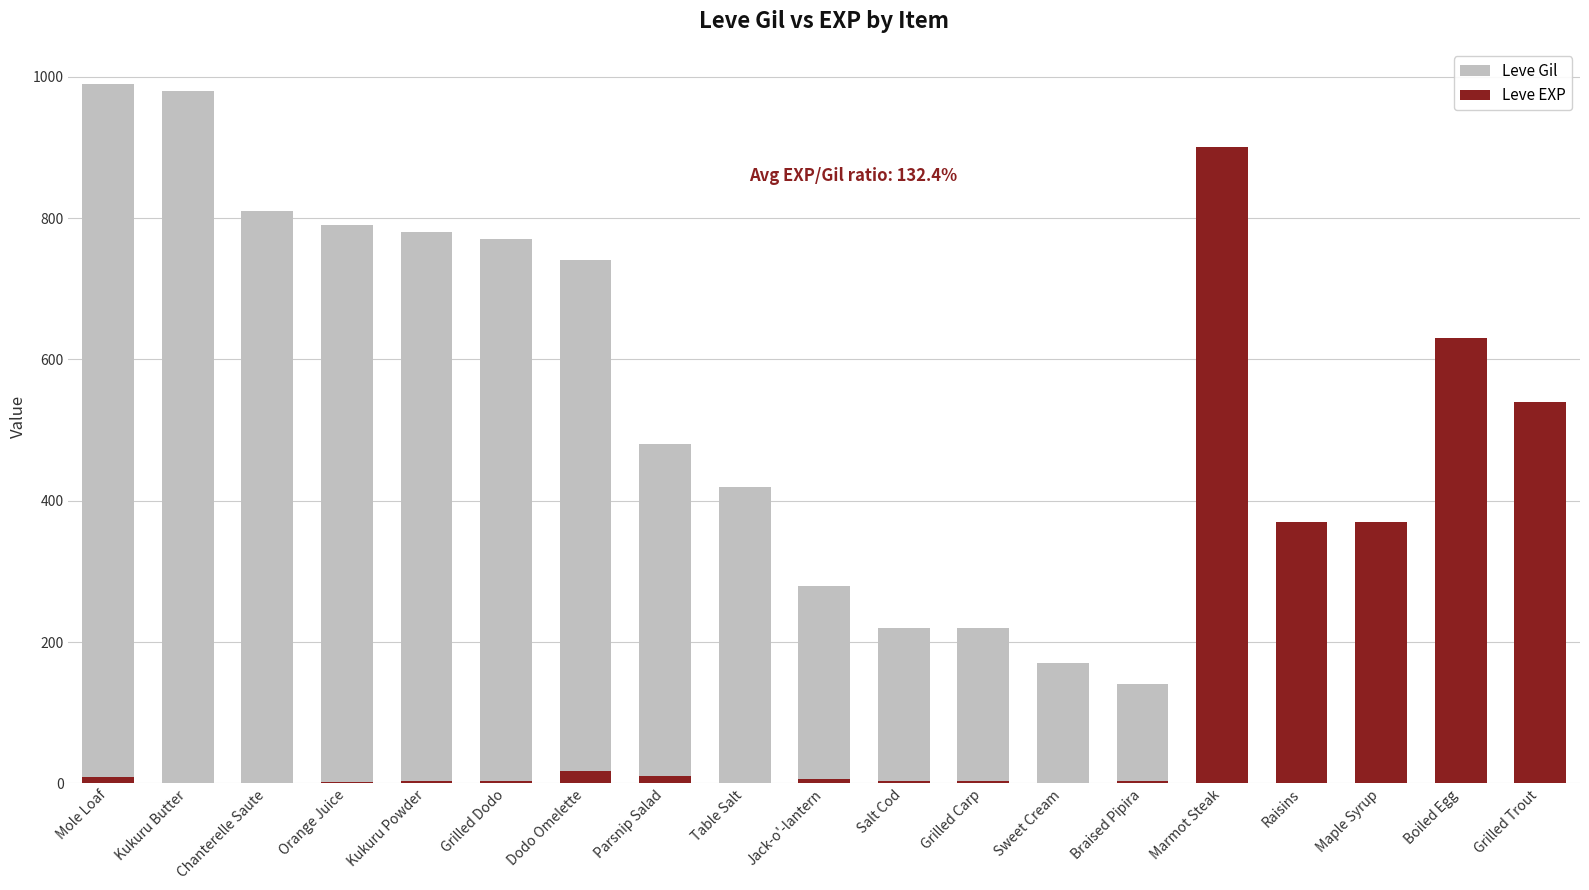

What is the difference between the highest and lowest values at Table Salt?

419